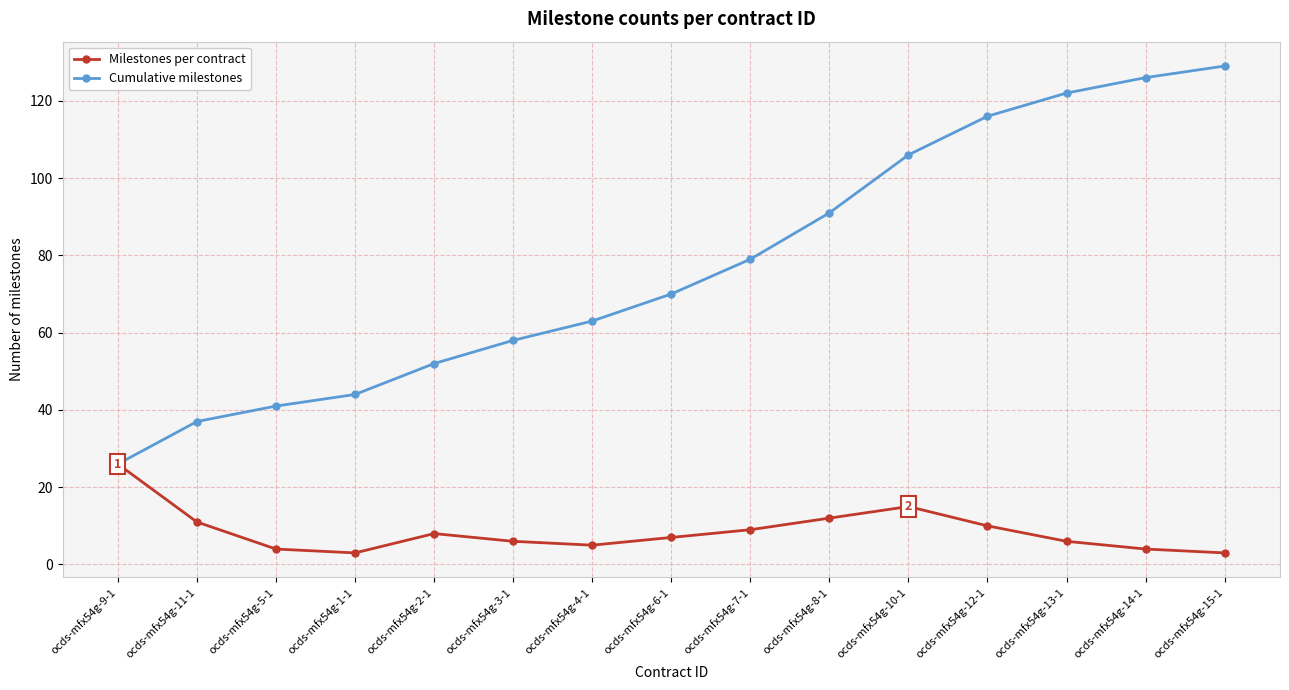

Rank the series by their maximum value, from highest to lowest.

Cumulative milestones, Milestones per contract